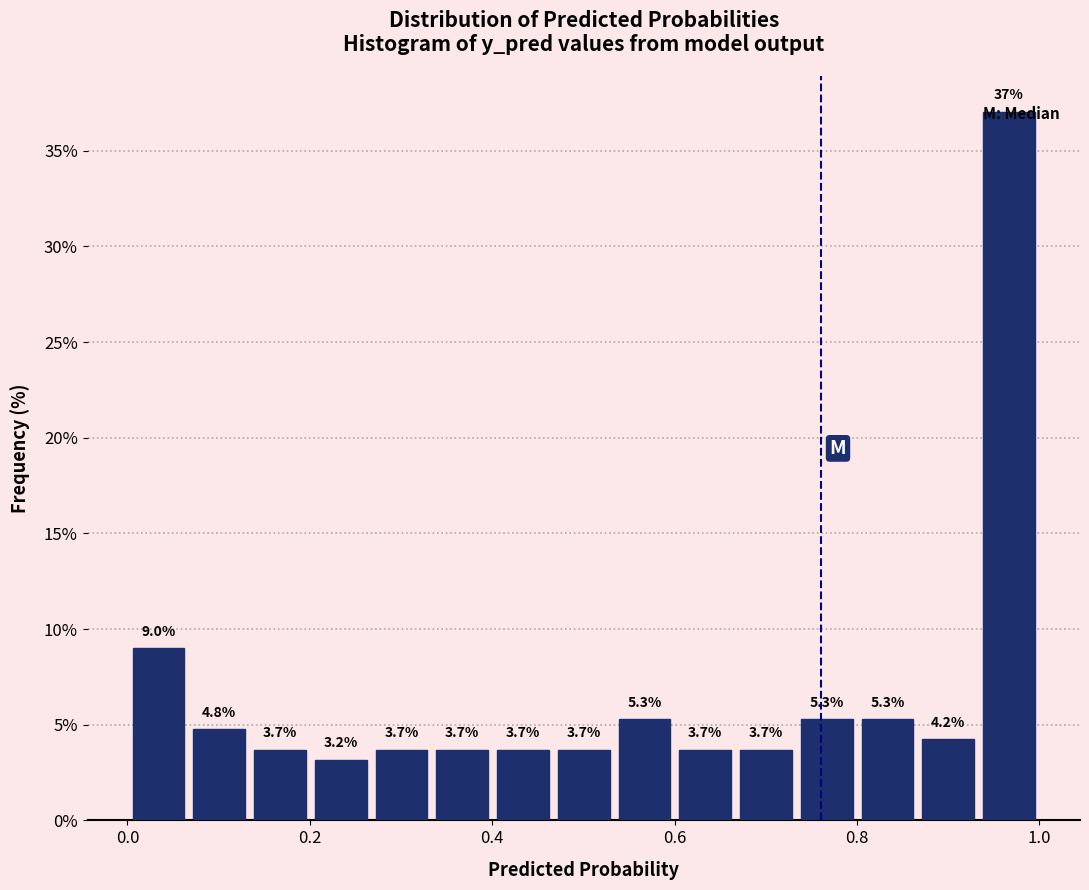

Around what value on the x-axis is the tallest bar? Give the approximate position of its centre, as read against the axis.

0.96